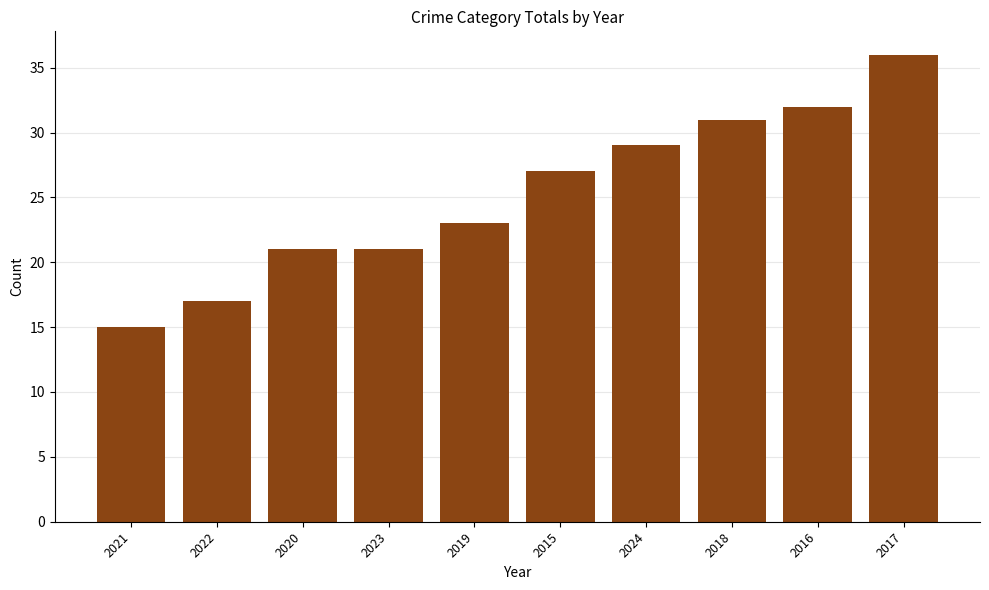

What is the sum of the values at 2017 and 2022?

53